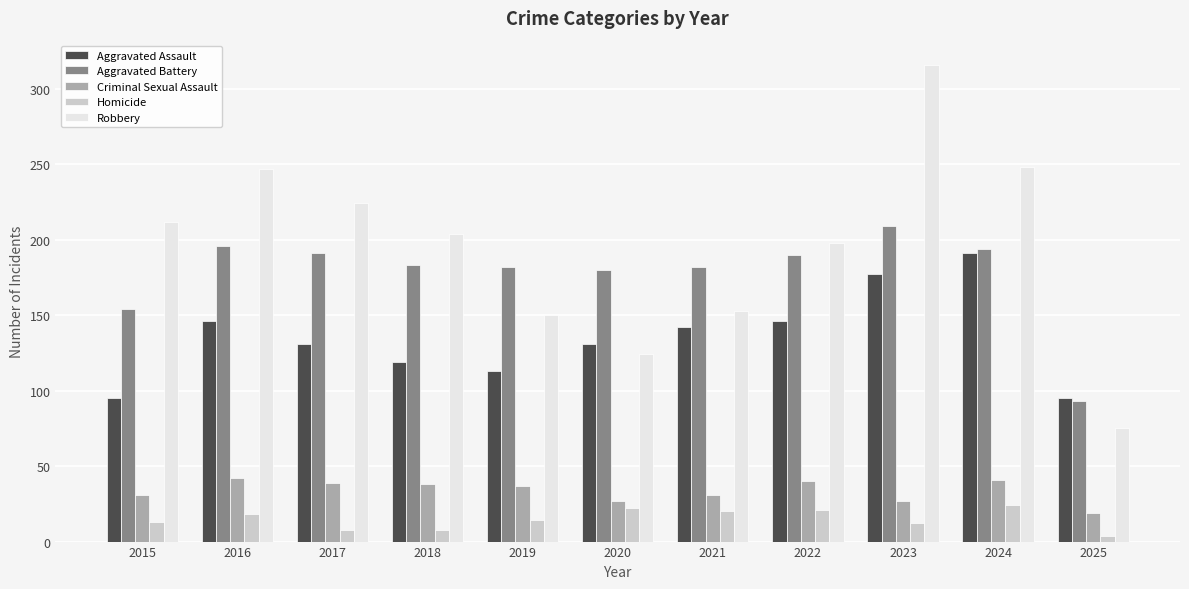

Is the value of Aggravated Assault at 2025 greater than the value of Aggravated Battery at 2023?

No